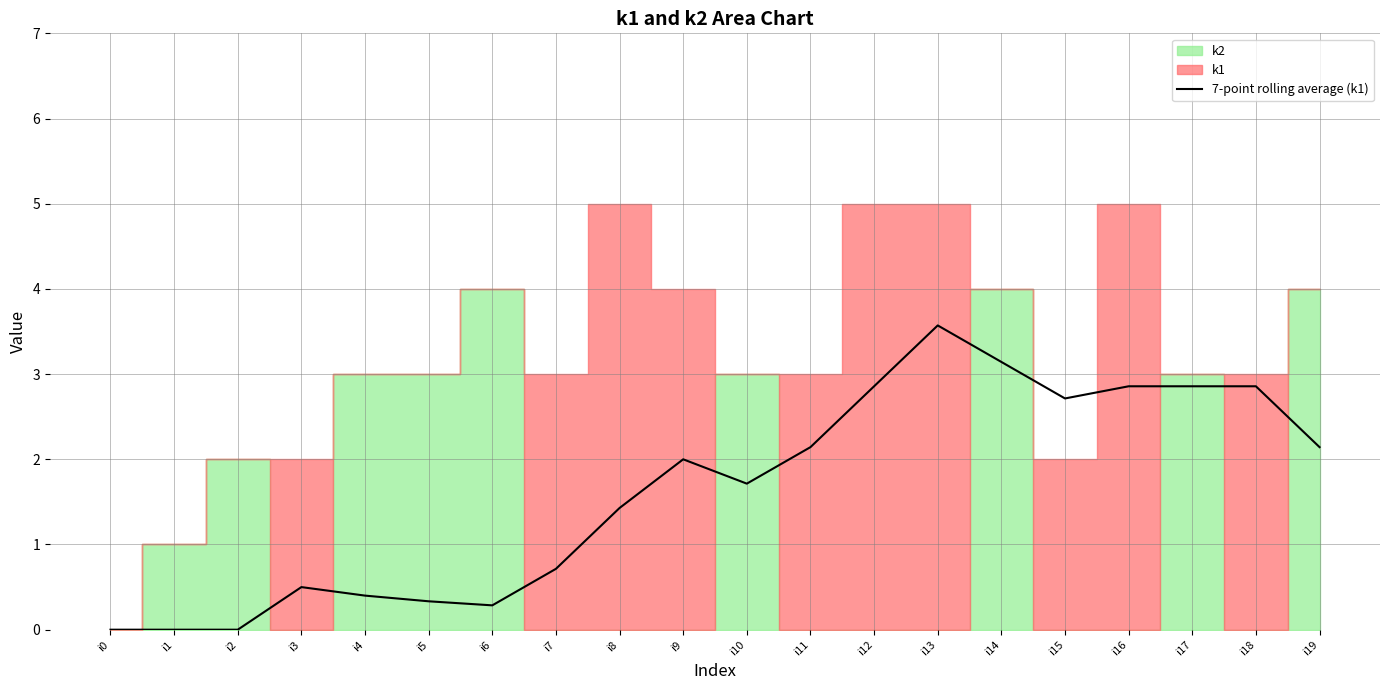

Is it true that the value at i9 is 0.8?

False